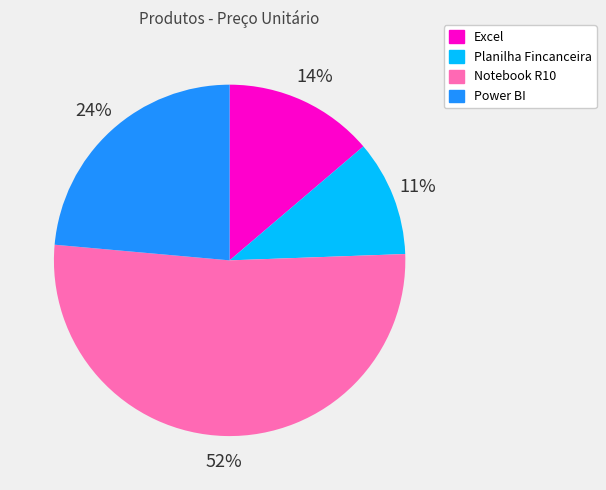

The Power BI slice represents 24% of the pie. True or false?

True